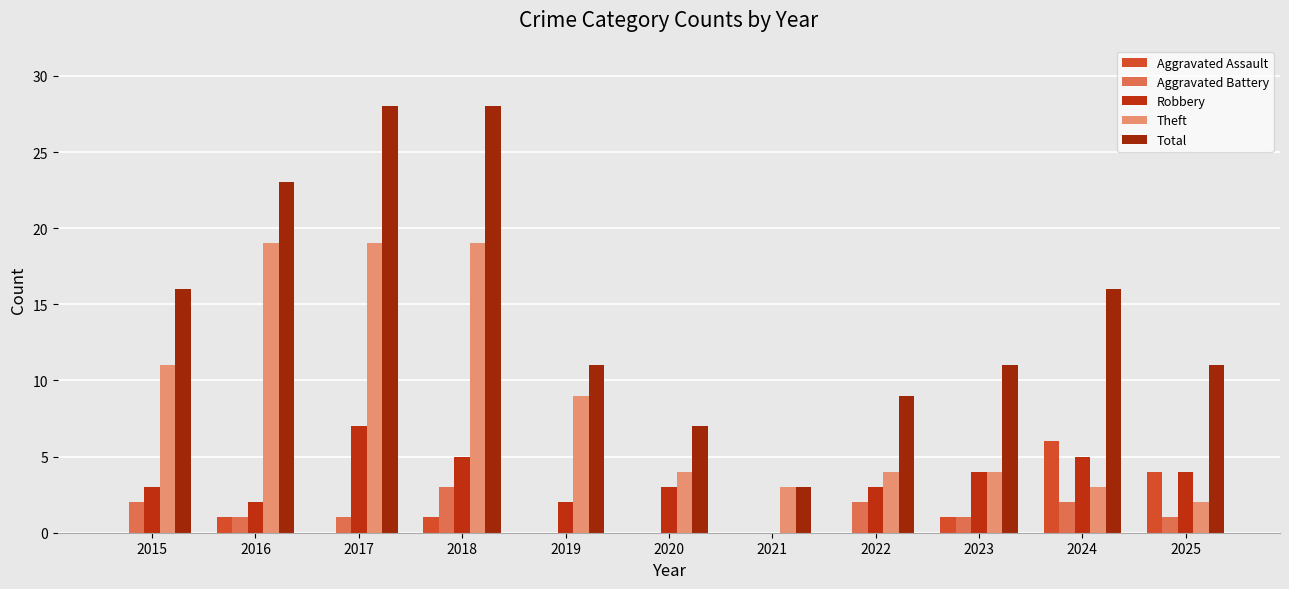

Are the bars grouped side by side (vs. stacked)?

Yes